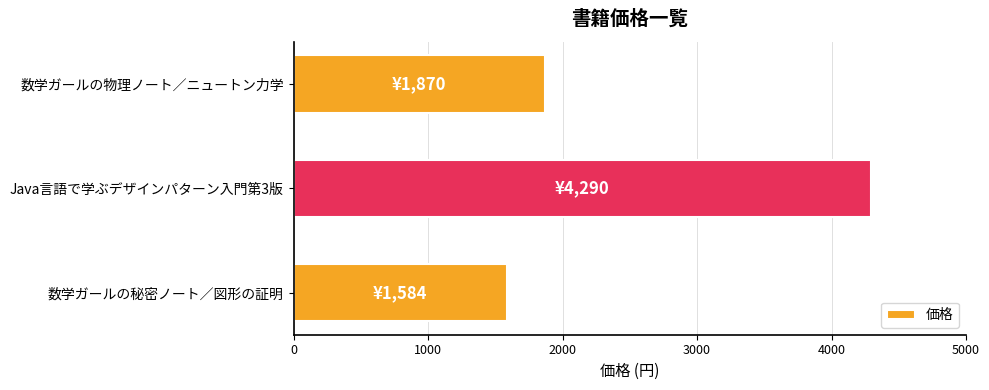

Reading bottom to top, list all the values displayed in this chart.

1584	4290	1870